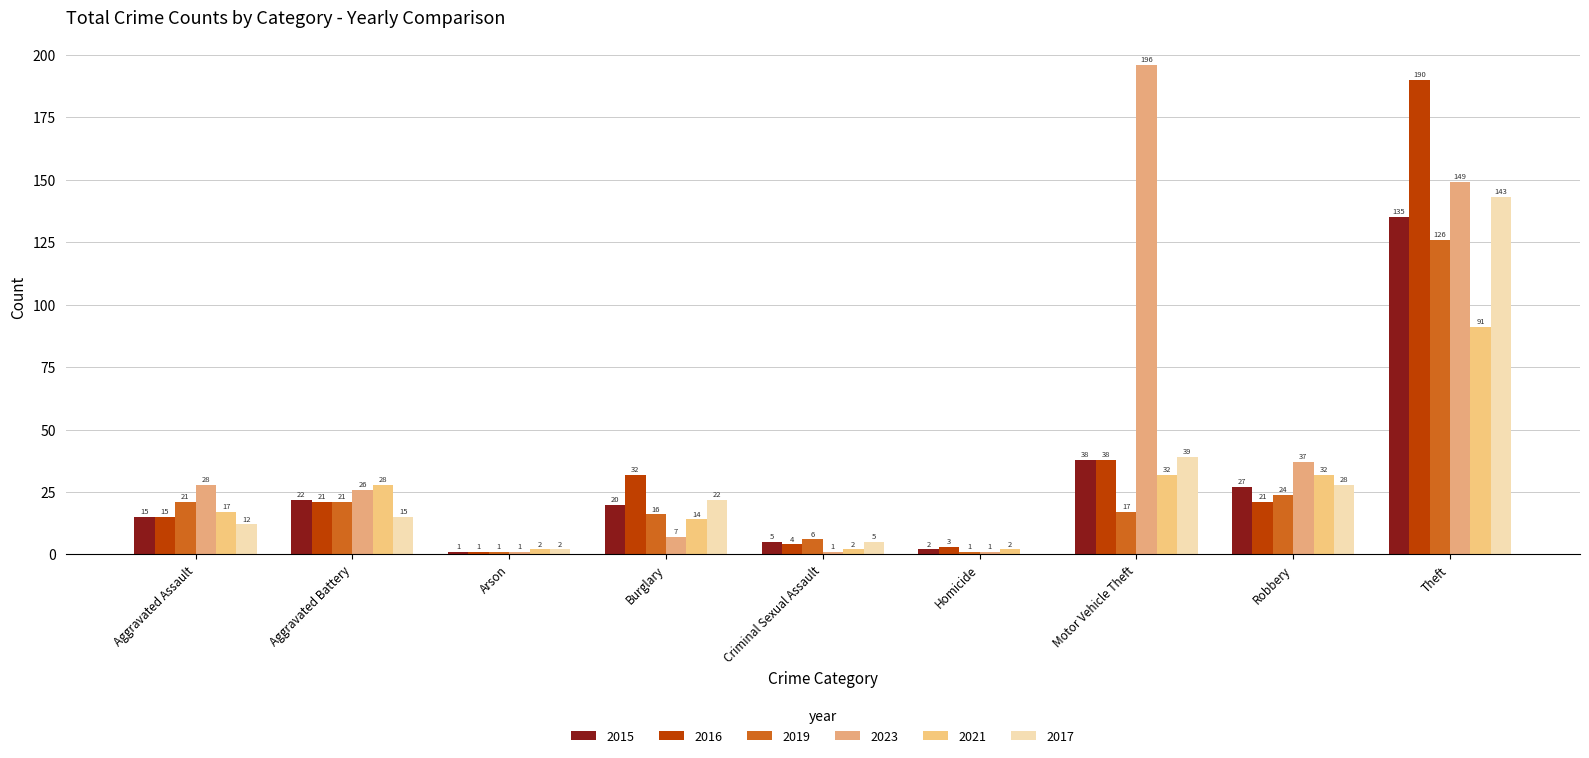

Are the bars horizontal?

No